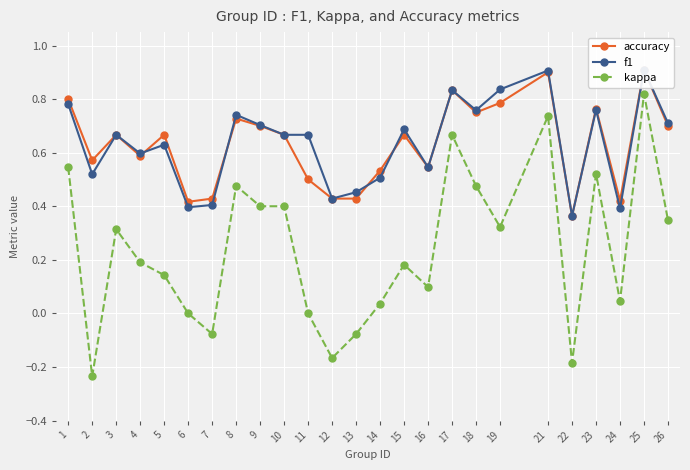

What is the spread (max minus min) of values at 26?

0.4